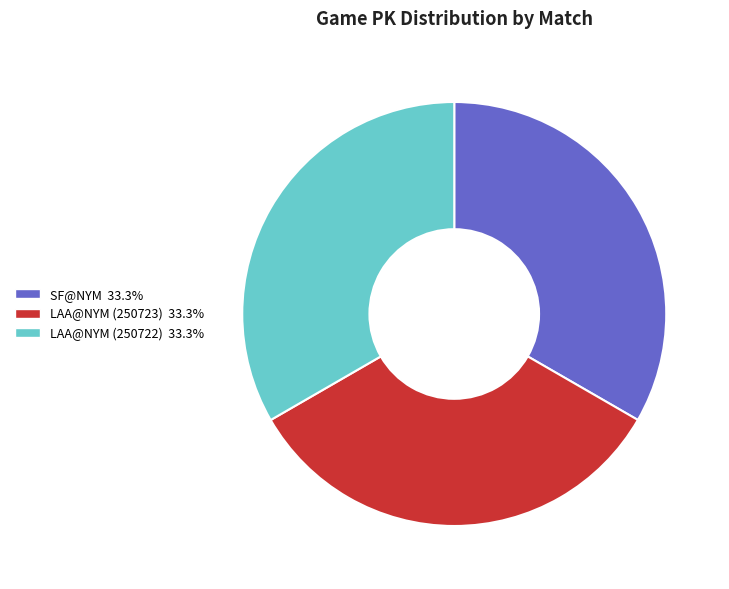

Approximately how many times larger is the value at LAA@NYM (250722) compared to SF@NYM?

1.0